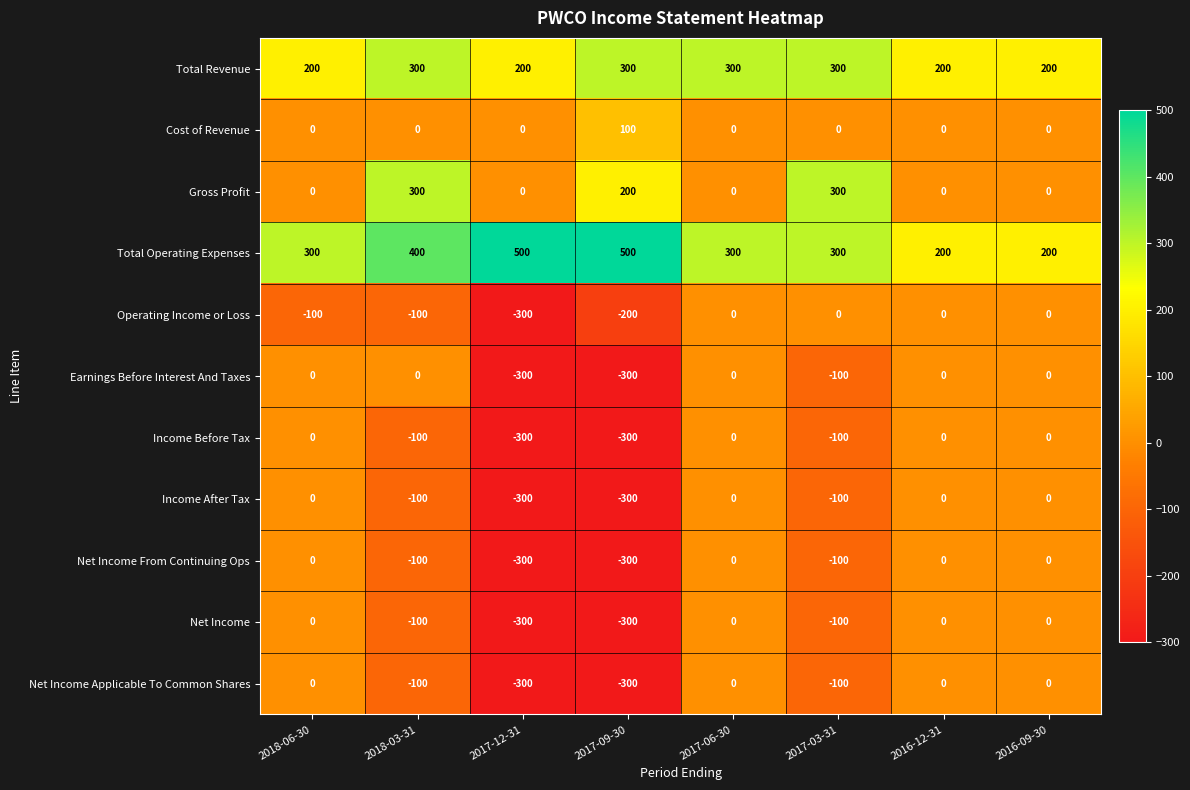

What is the total value across all series at 2017-06-30?

600